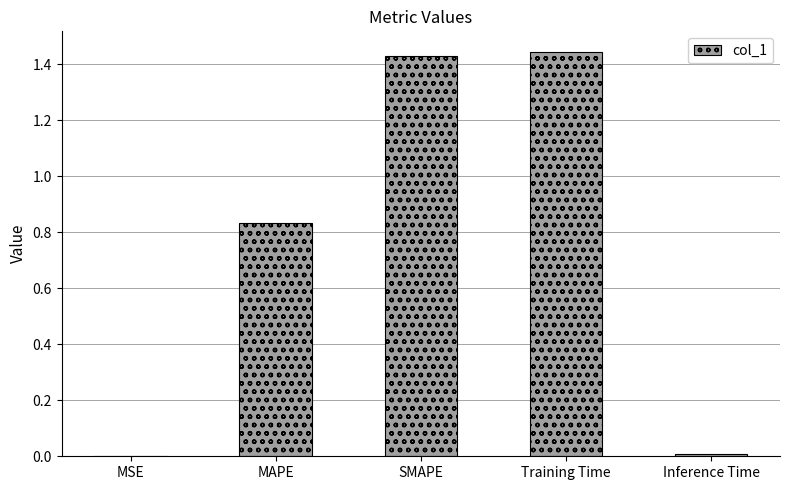

Which category has the highest value across all series?

Training Time